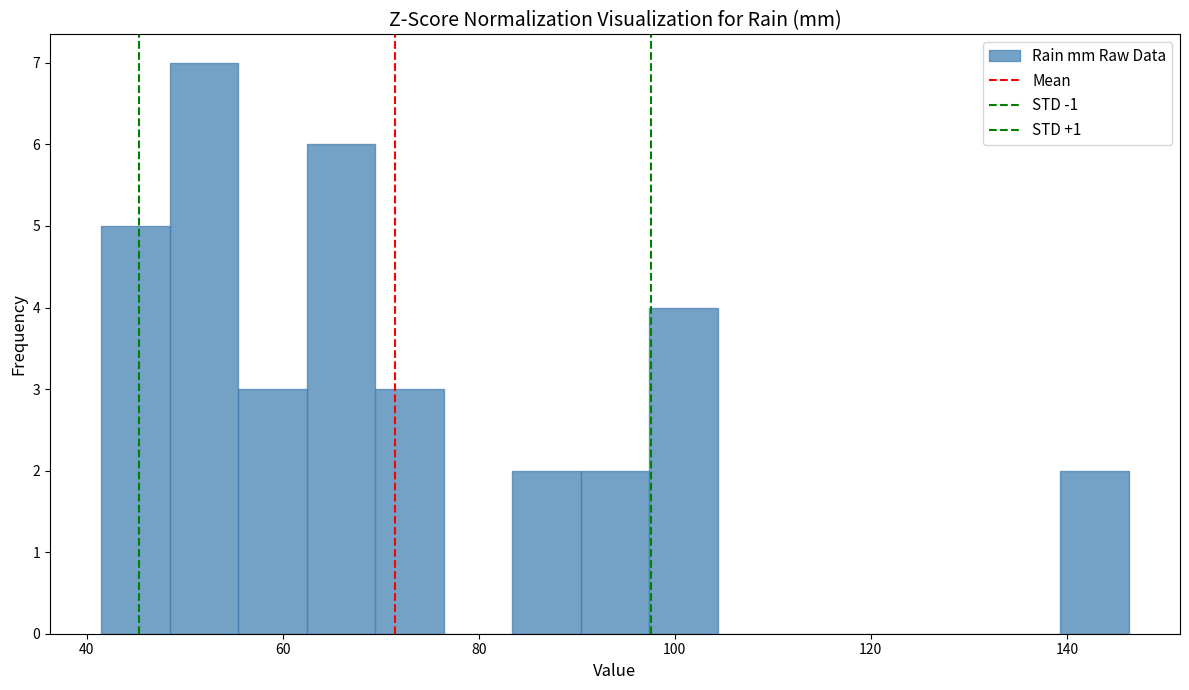

Read against the x-axis, roughly where is the centre of the tallest bar?

52